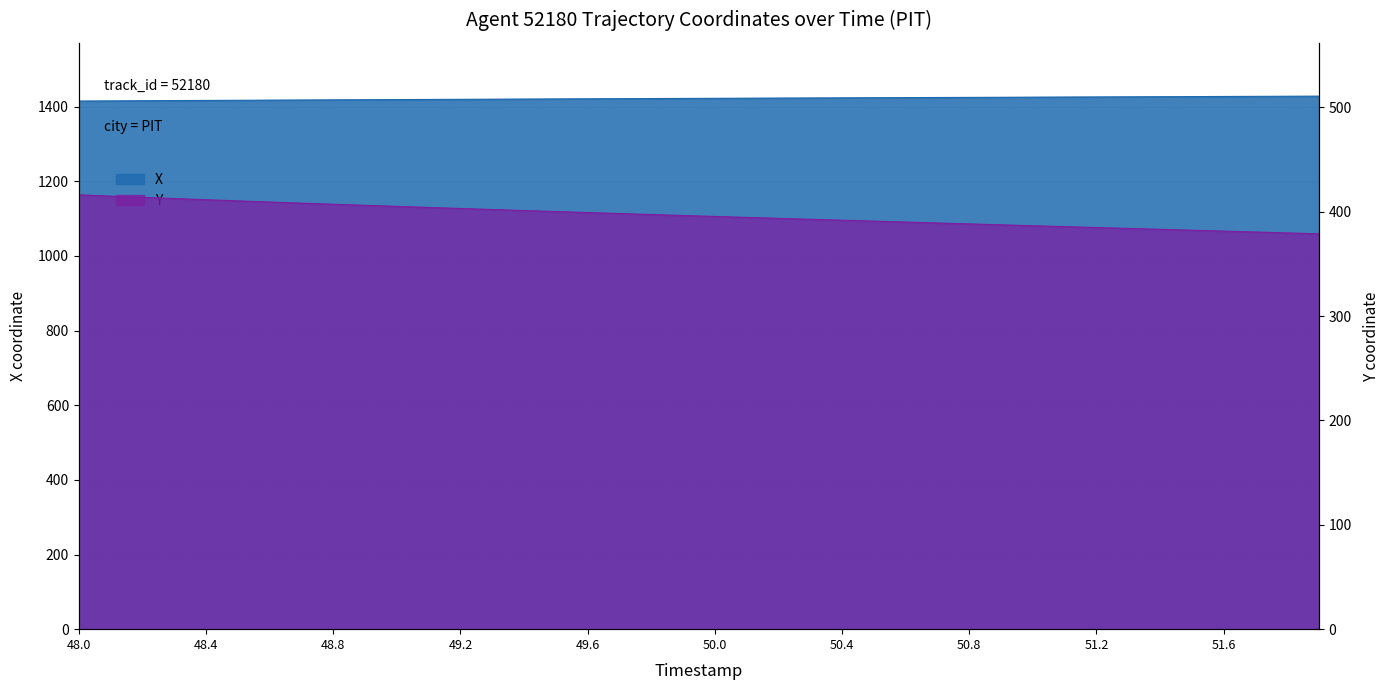

Between 51.7 and 50.8, which is larger?

51.7